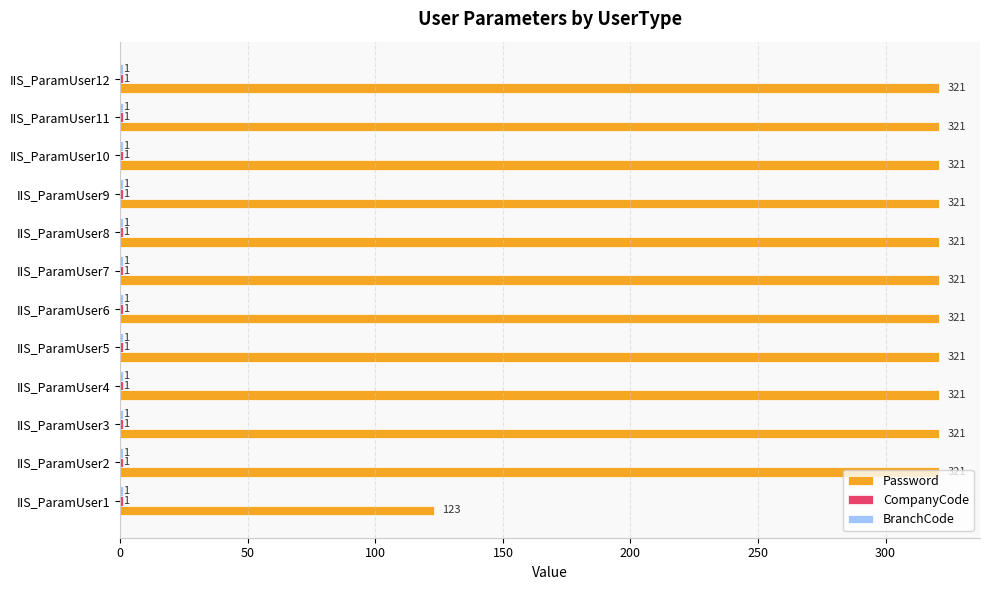

What is the highest value of the Password series?

321